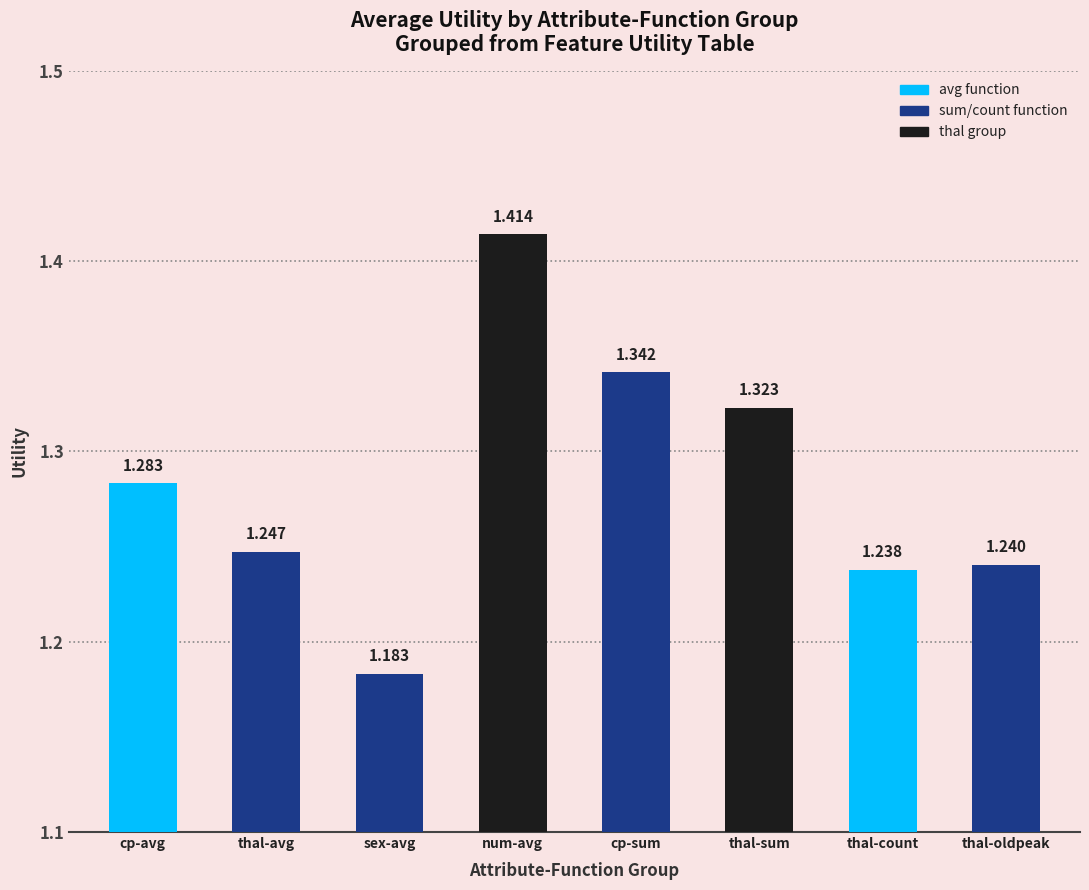

Approximately how many times larger is the value at cp-sum compared to num-avg?

0.9